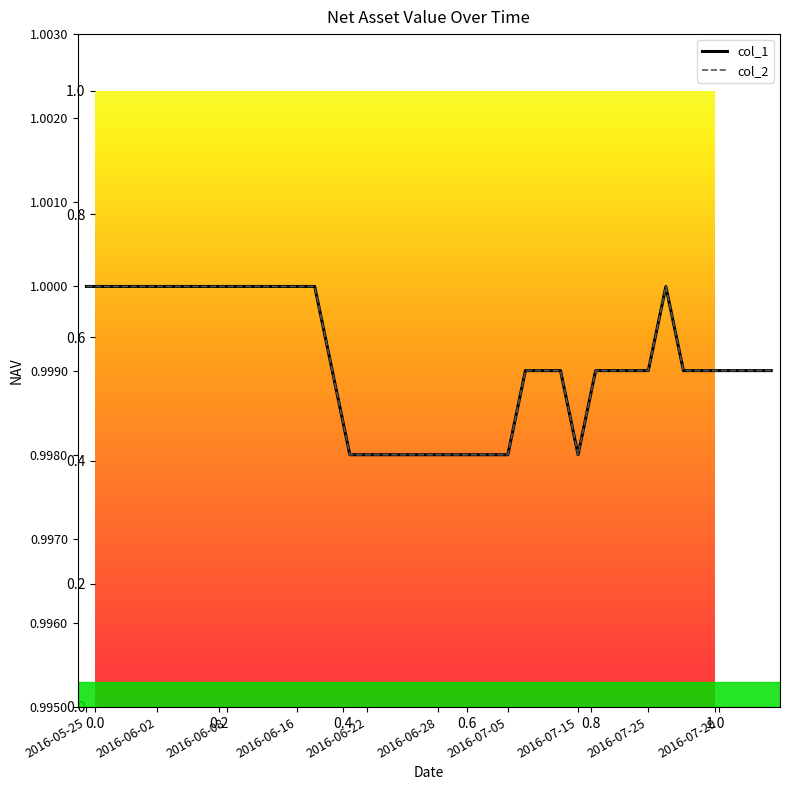

True or false: col_1 and col_2 intersect in this chart.

False